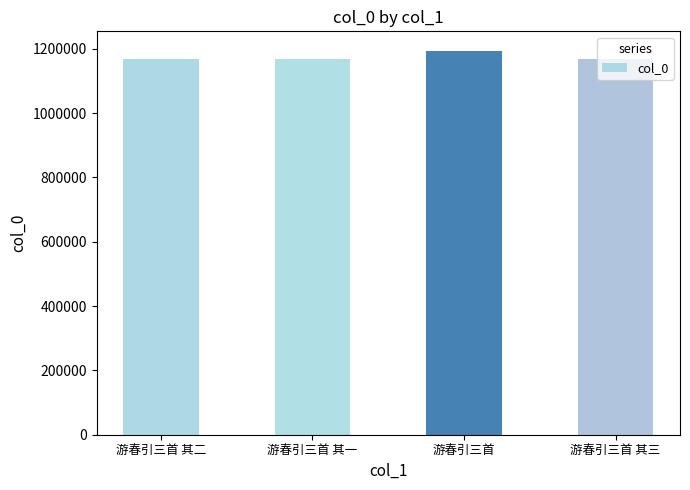

What is the approximate value at 游春引三首, to the nearest 100?

1194400